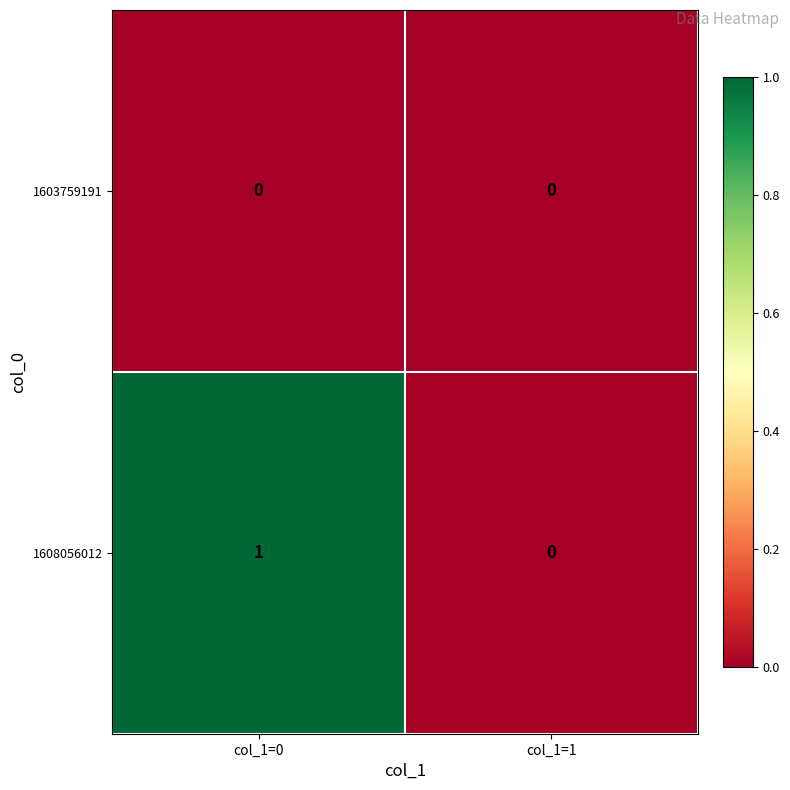

At which category does the chart reach its peak across all series?

col_1=0